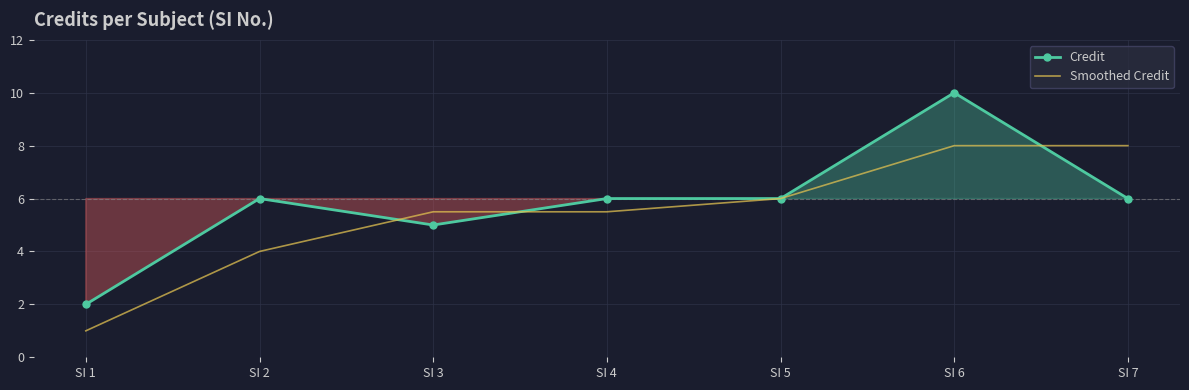

Which series has the largest total across all categories?

Credit